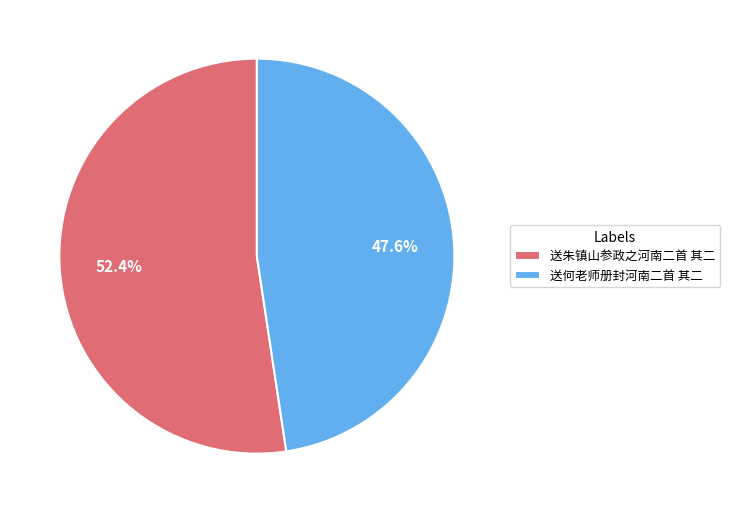

To the nearest percent, what percentage of the pie is 送朱镇山参政之河南二首 其二?

52%